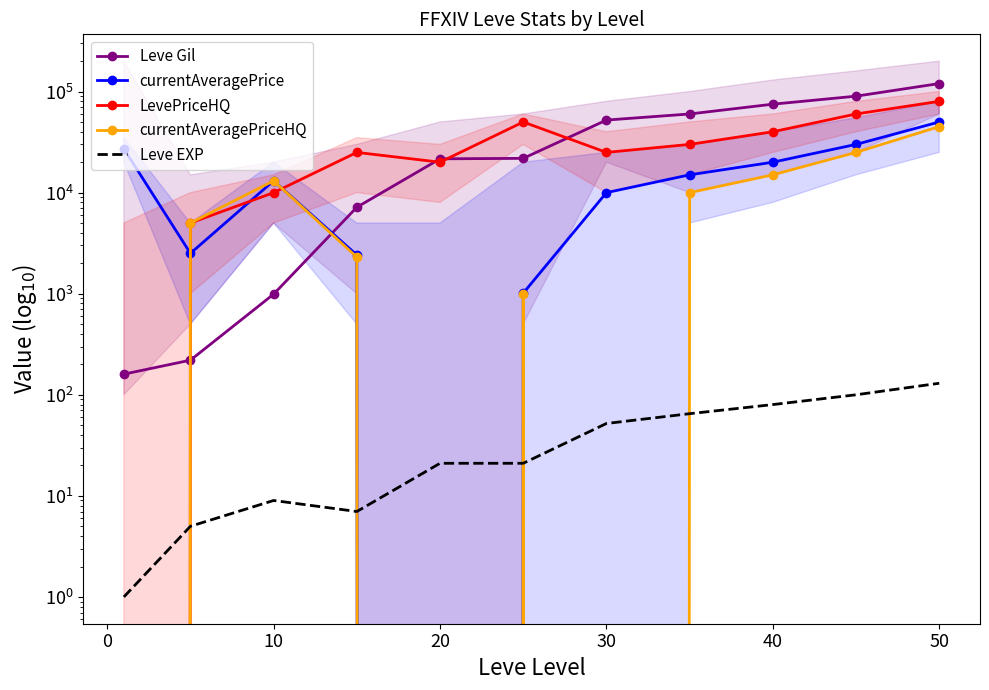

What are all the series names shown in the legend?

Leve Gil, currentAveragePrice, LevePriceHQ, currentAveragePriceHQ, Leve EXP